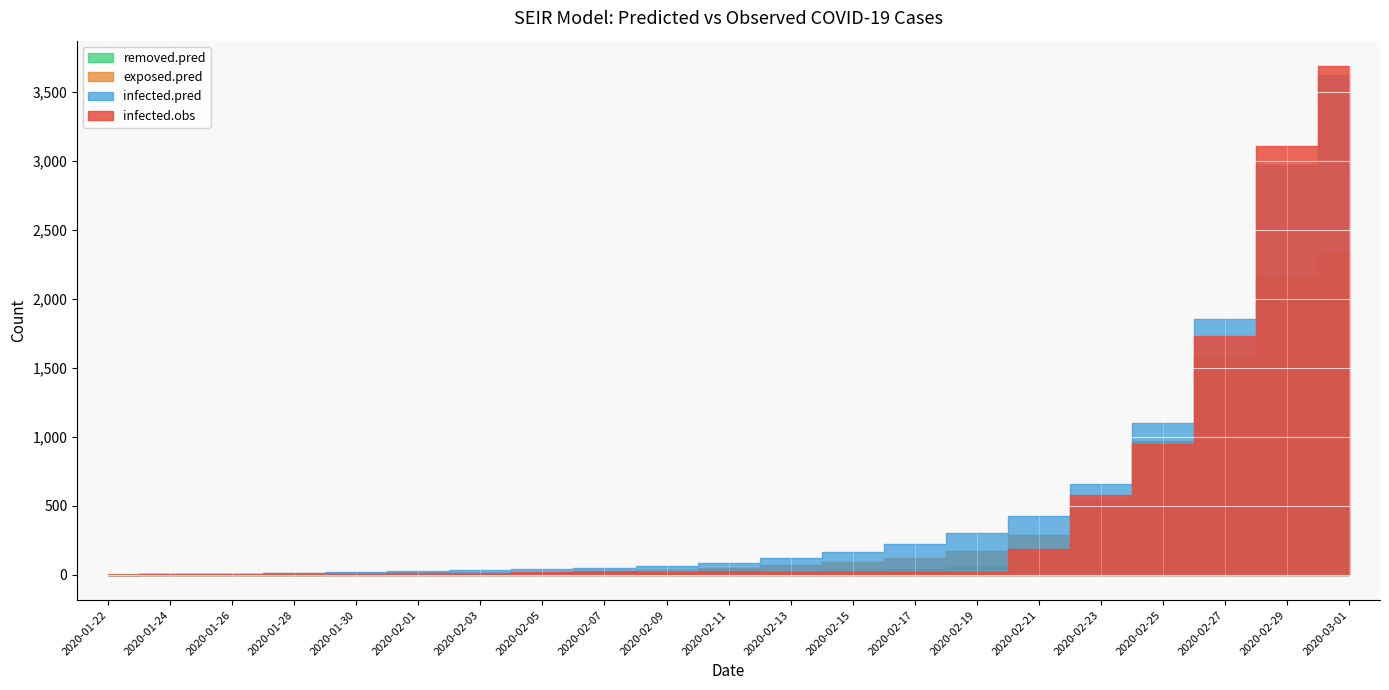

Reading left to right, what are all the values shown in this chart?

infected.obs: 1.0	2.0	3.0	4.0	4.0	12.0	15.0	19.0	23.0	22.0	25.0	21.0	19.0	20.0	19.0	186.0	578.0	945.0	1731.0	3107.0	3689.0
infected.pred: 0.0	3.8	7.9	13.2	19.9	27.1	33.9	40.5	48.9	62.5	85.2	119.7	166.1	224.0	301.1	426.6	660.1	1098.5	1854.5	2968.1	3624.0
exposed.pred: 6.0	6.0	7.7	10.3	12.4	13.1	12.9	14.2	20.0	31.9	50.2	71.7	92.8	117.6	168.4	288.3	534.4	970.0	1577.1	2164.0	2346.4
removed.pred: 0.0	0.0	0.4	1.0	2.0	3.4	5.2	7.4	10.1	13.4	17.8	23.9	32.4	44.1	59.7	81.2	113.1	164.6	251.4	394.6	493.5